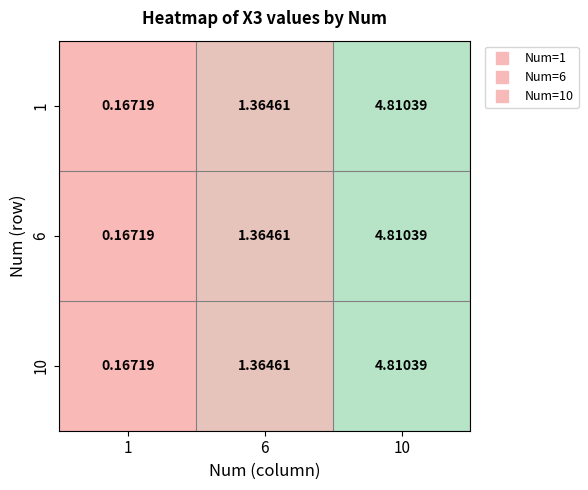

Is the value of 10 at 1 greater than the value of 6 at 6?

No